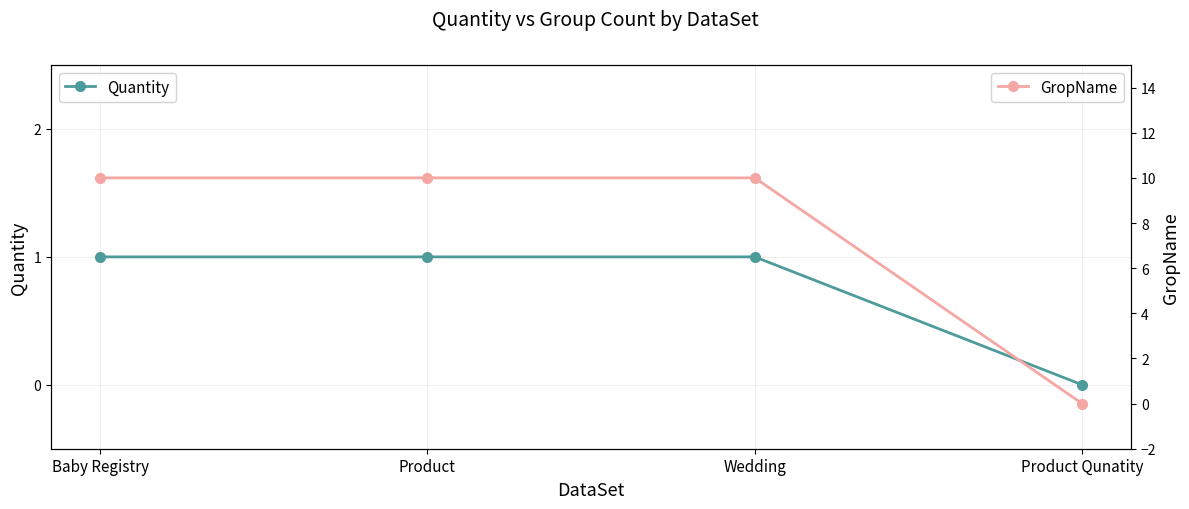

How many categories are shown in the chart?

4